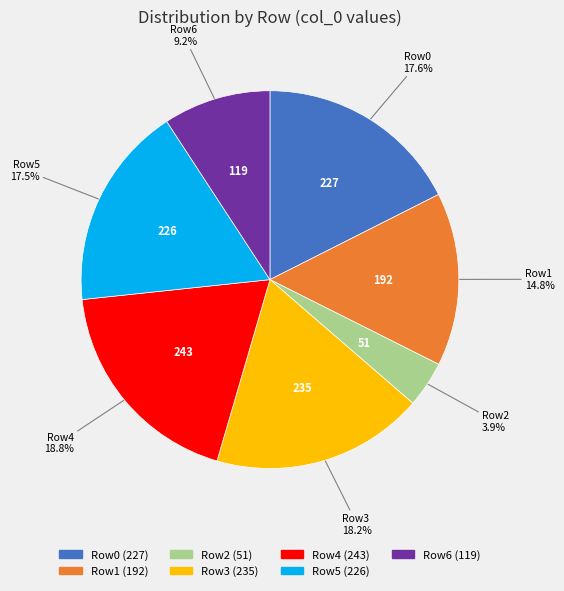

What percentage is NOT represented by Row4?

81.2%